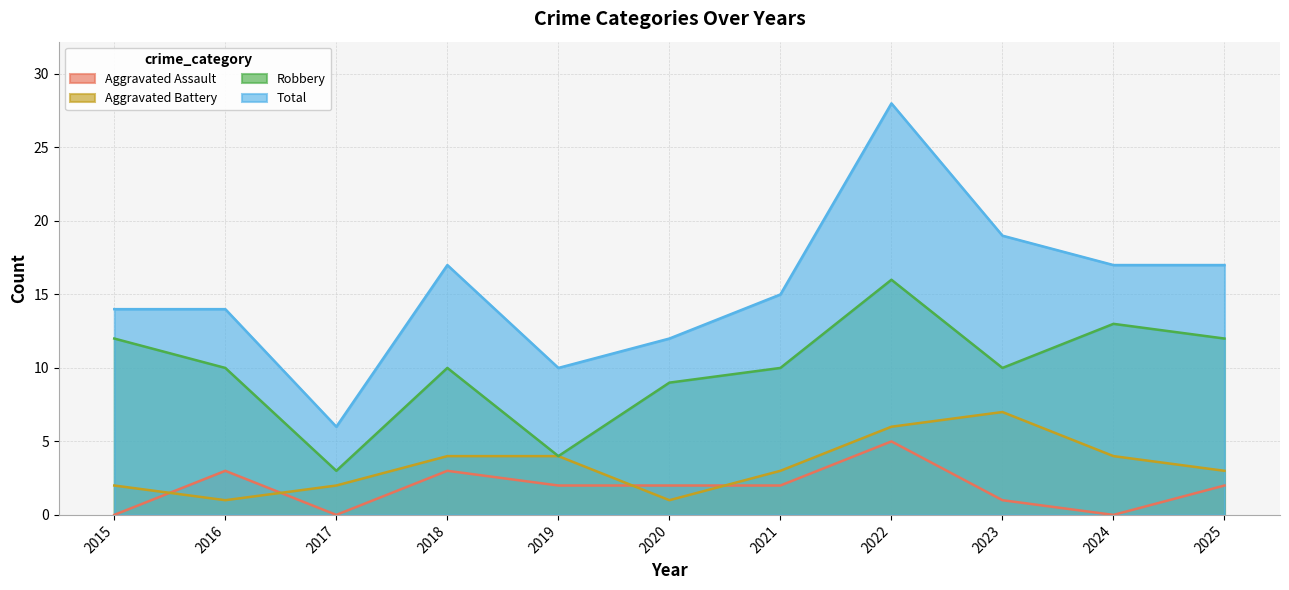

At how many categories does at least one series exceed 1?

11